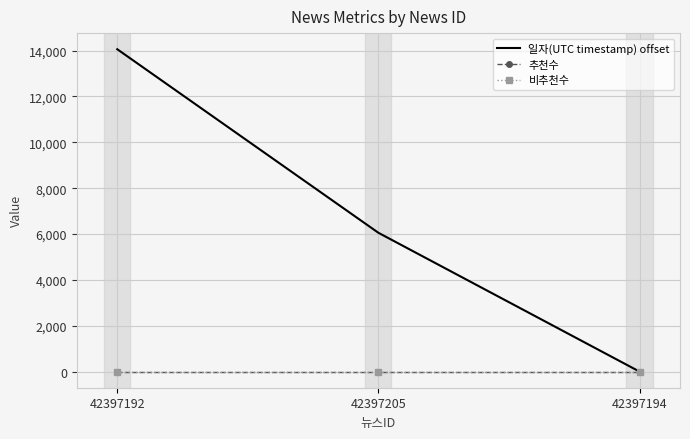

What is the difference between the 일자(UTC timestamp) offset values at 42397192 and 42397194?

14061